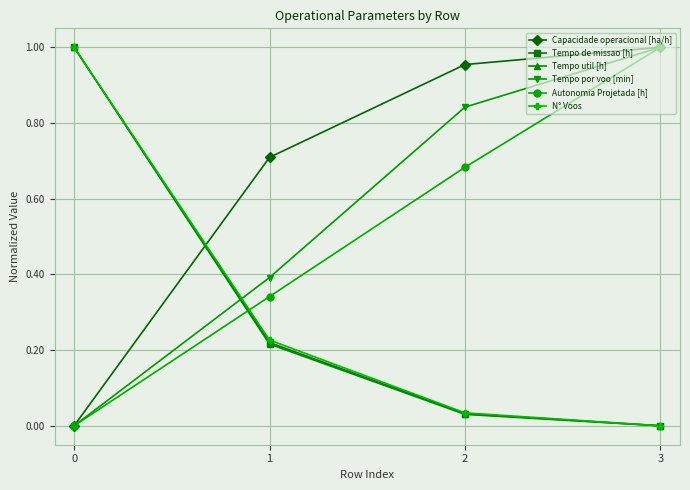

What is the difference between the highest and lowest values at 1?

0.5